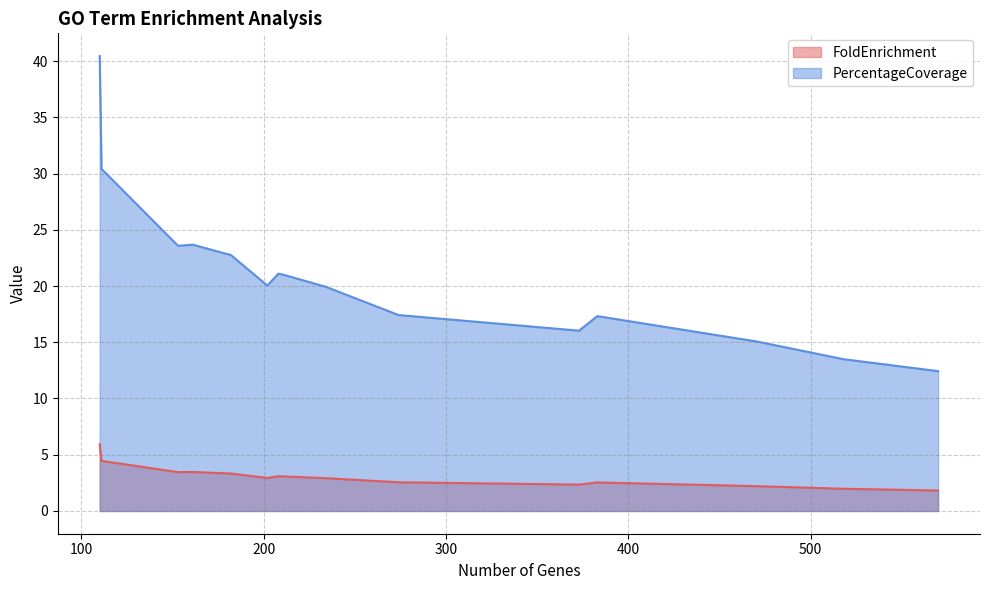

What is the maximum value shown in the chart?

40.4